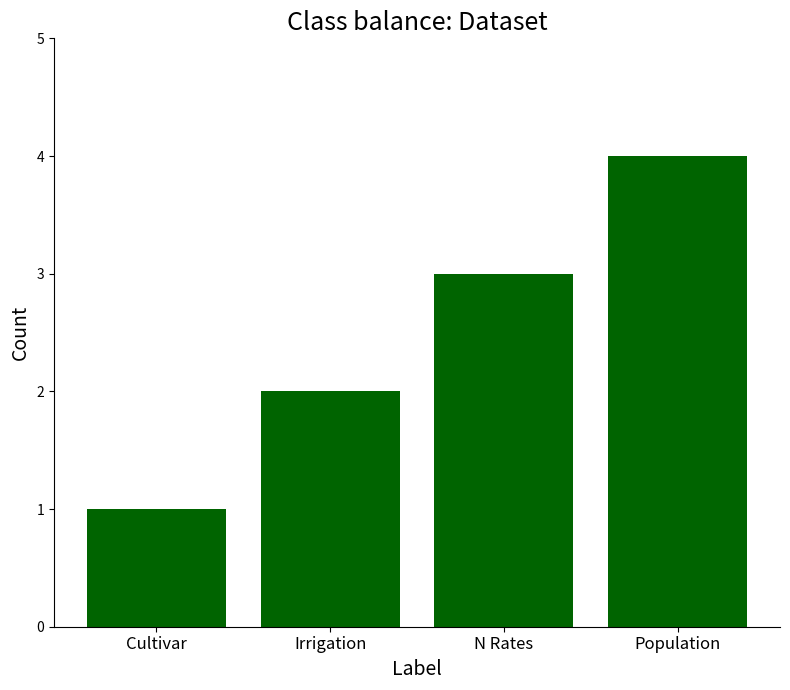

At which category does the chart reach its minimum across all series?

Cultivar